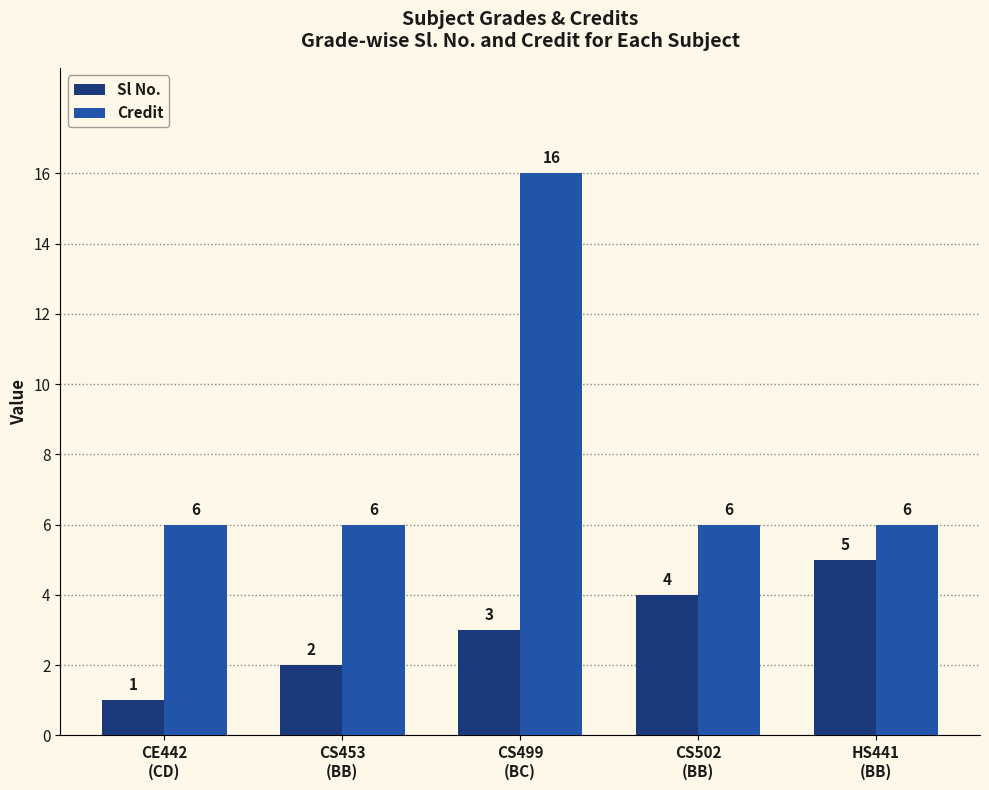

What is the difference between the highest and lowest values at CS453
(BB)?

4